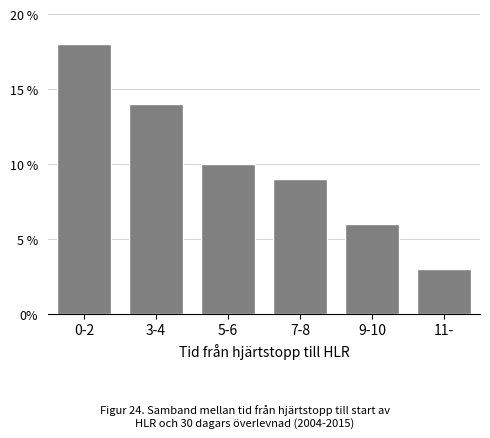

Reading left to right, extract all data points from this chart.

0-2=18	3-4=14	5-6=10	7-8=9	9-10=6	11-=3